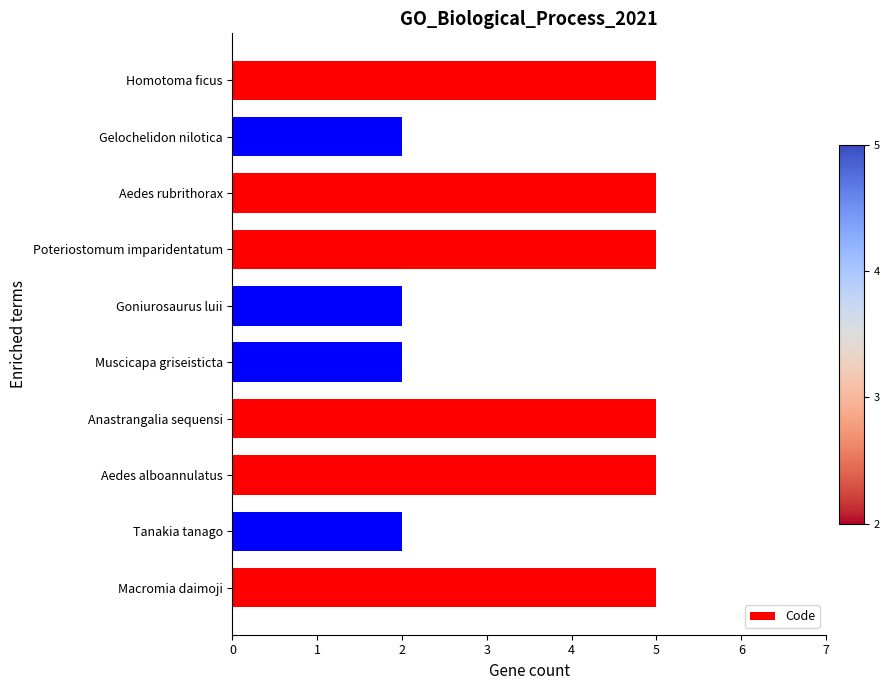

What position from the bottom is Aedes alboannulatus?

3